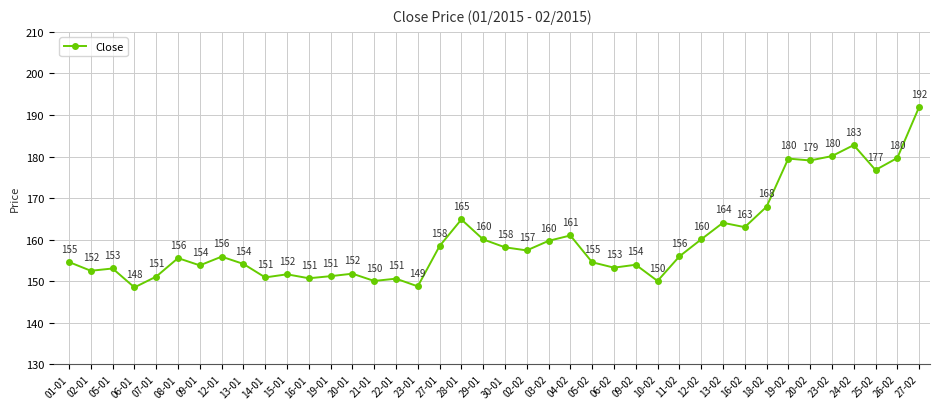

At which label does the data first exceed 155?

08-01